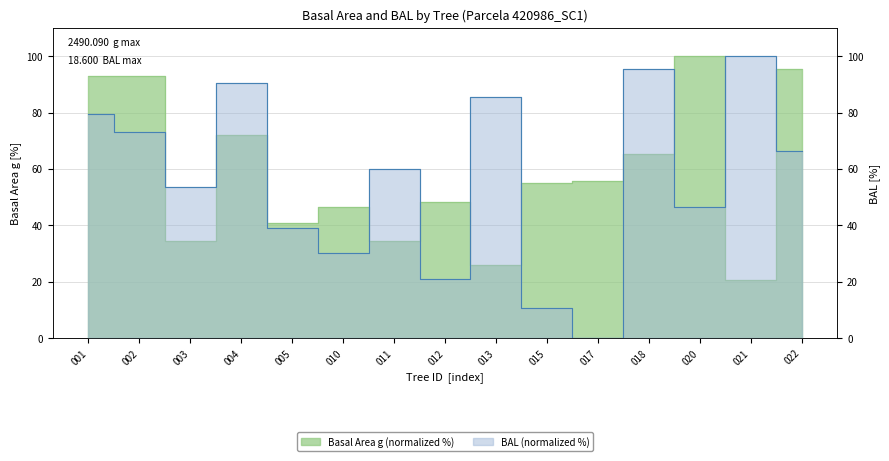

At which category does the chart reach its minimum across all series?

017